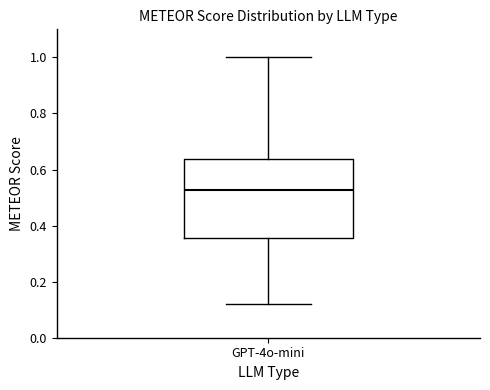

Transcribe this box plot: give where the median line is, the range the box spans, and where the two whiskers end, as read against the y-axis. The values are not printed on the chart, so give them approximately, as read against the axis.

median 0.52, box 0.36 to 0.64, whiskers 0.12 to 1.00